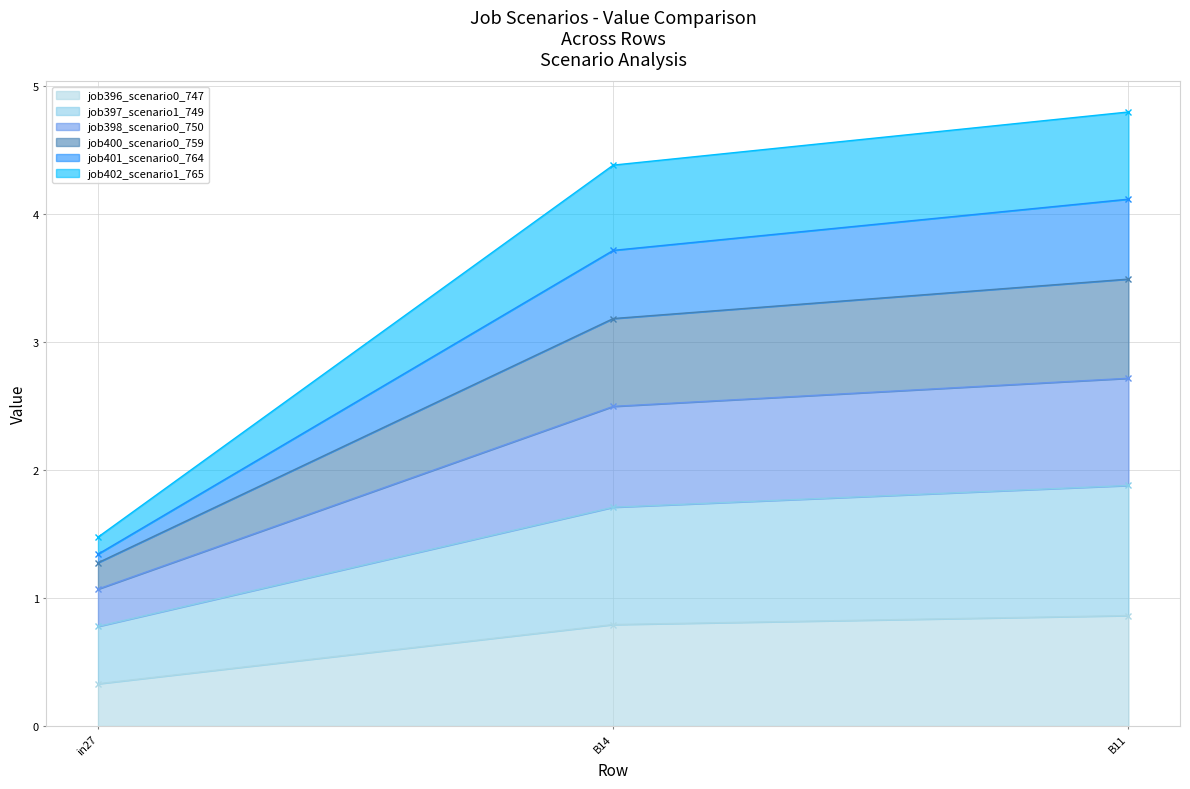

What is the maximum value for job396_scenario0_747?

0.9